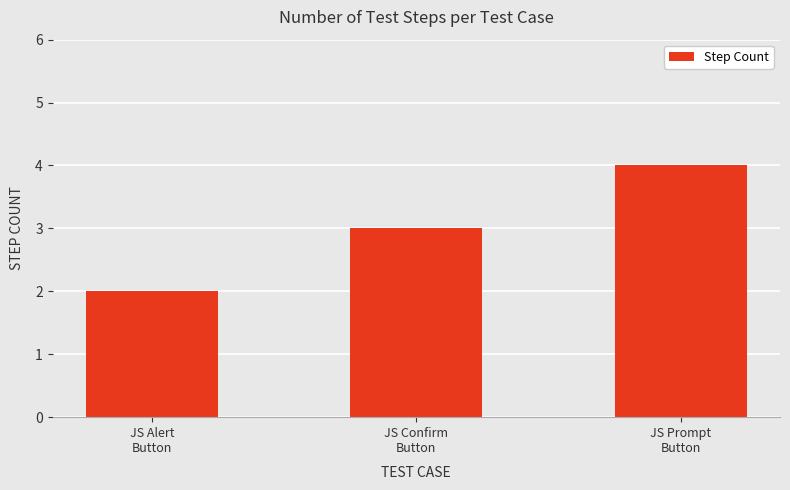

What is the greatest value displayed?

4